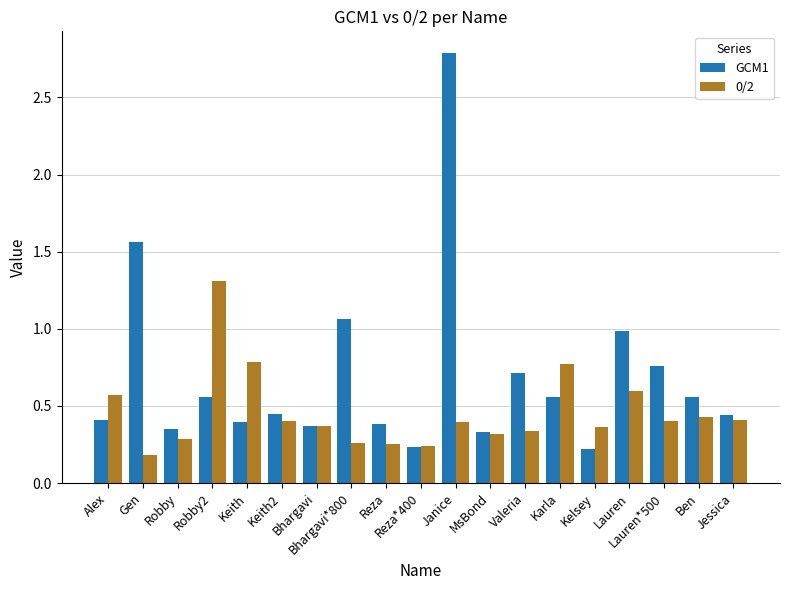

What is the label of the 10th bar from the right?

Reza*400